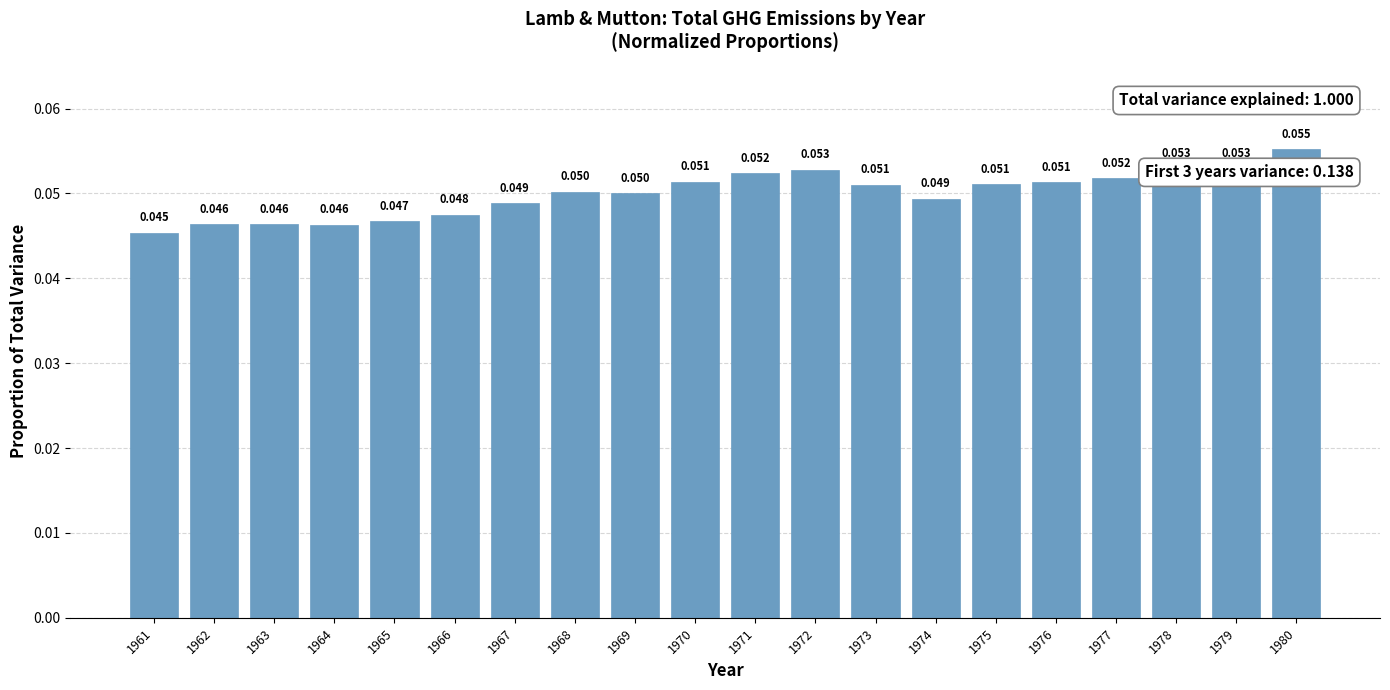

How many bars are there in total?

20